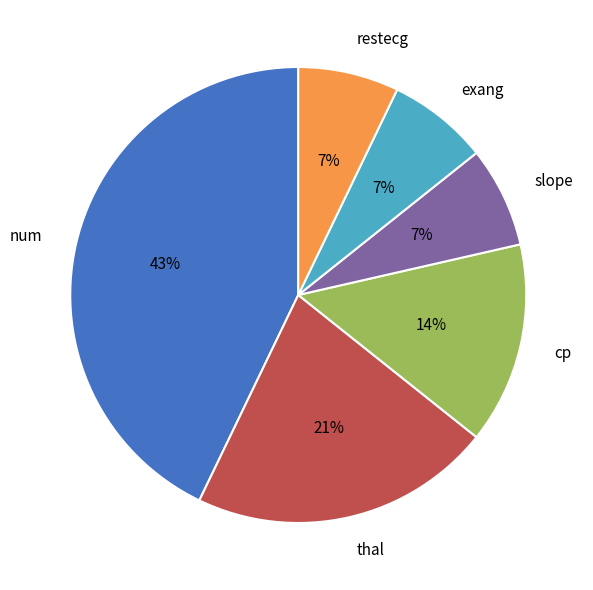

To the nearest percent, what percentage of the pie is slope?

7%